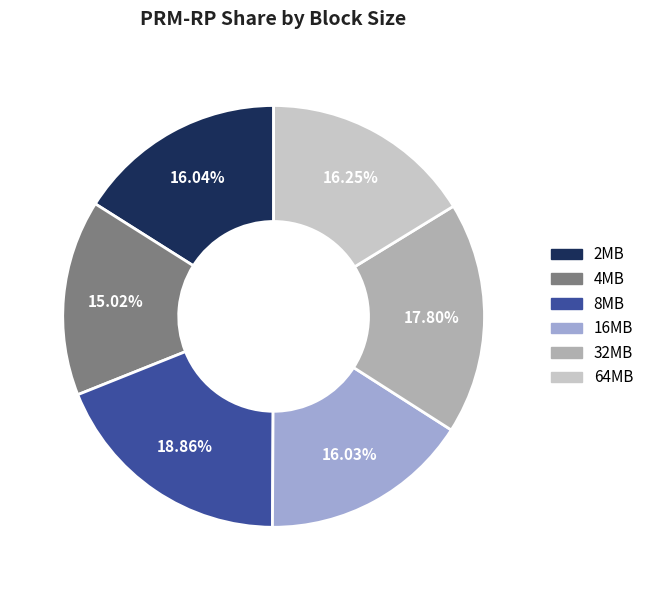

What percentage is the 16MB slice, to the nearest percent?

16%